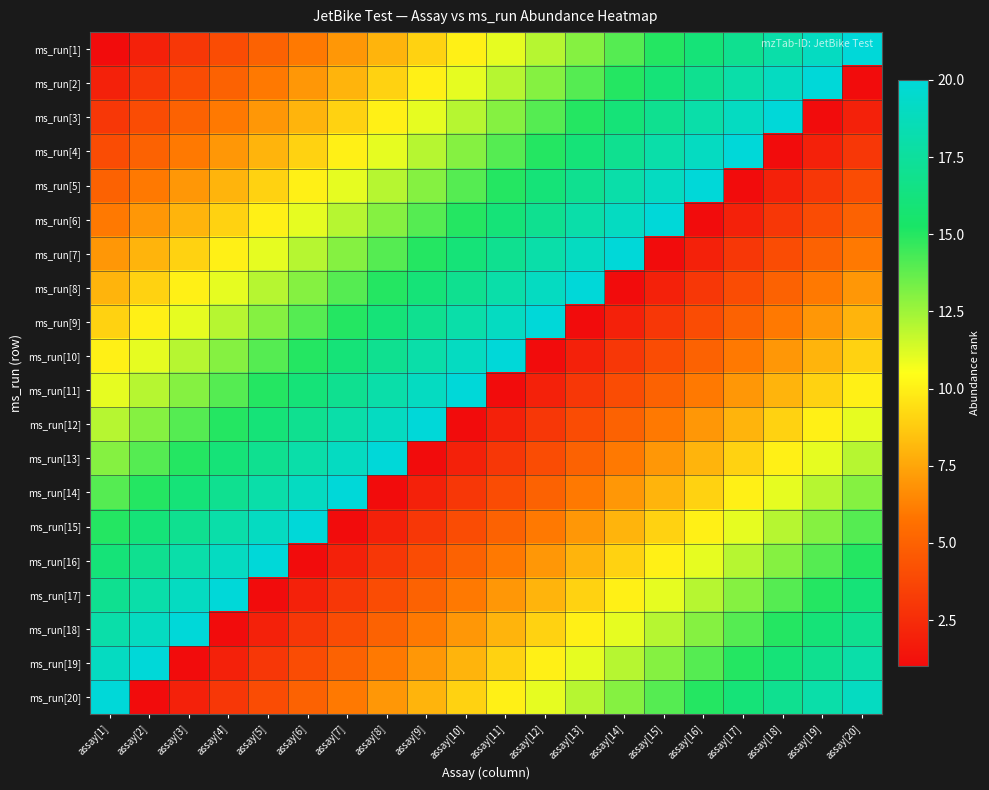

Reading right to left, list all the values displayed in this chart.

ms_run[1]: assay[20]=20	assay[19]=19	assay[18]=18	assay[17]=17	assay[16]=16	assay[15]=15	assay[14]=14	assay[13]=13	assay[12]=12	assay[11]=11	assay[10]=10	assay[9]=9	assay[8]=8	assay[7]=7	assay[6]=6	assay[5]=5	assay[4]=4	assay[3]=3	assay[2]=2	assay[1]=1
ms_run[2]: assay[20]=1	assay[19]=20	assay[18]=19	assay[17]=18	assay[16]=17	assay[15]=16	assay[14]=15	assay[13]=14	assay[12]=13	assay[11]=12	assay[10]=11	assay[9]=10	assay[8]=9	assay[7]=8	assay[6]=7	assay[5]=6	assay[4]=5	assay[3]=4	assay[2]=3	assay[1]=2
ms_run[3]: assay[20]=2	assay[19]=1	assay[18]=20	assay[17]=19	assay[16]=18	assay[15]=17	assay[14]=16	assay[13]=15	assay[12]=14	assay[11]=13	assay[10]=12	assay[9]=11	assay[8]=10	assay[7]=9	assay[6]=8	assay[5]=7	assay[4]=6	assay[3]=5	assay[2]=4	assay[1]=3
ms_run[4]: assay[20]=3	assay[19]=2	assay[18]=1	assay[17]=20	assay[16]=19	assay[15]=18	assay[14]=17	assay[13]=16	assay[12]=15	assay[11]=14	assay[10]=13	assay[9]=12	assay[8]=11	assay[7]=10	assay[6]=9	assay[5]=8	assay[4]=7	assay[3]=6	assay[2]=5	assay[1]=4
ms_run[5]: assay[20]=4	assay[19]=3	assay[18]=2	assay[17]=1	assay[16]=20	assay[15]=19	assay[14]=18	assay[13]=17	assay[12]=16	assay[11]=15	assay[10]=14	assay[9]=13	assay[8]=12	assay[7]=11	assay[6]=10	assay[5]=9	assay[4]=8	assay[3]=7	assay[2]=6	assay[1]=5
ms_run[6]: assay[20]=5	assay[19]=4	assay[18]=3	assay[17]=2	assay[16]=1	assay[15]=20	assay[14]=19	assay[13]=18	assay[12]=17	assay[11]=16	assay[10]=15	assay[9]=14	assay[8]=13	assay[7]=12	assay[6]=11	assay[5]=10	assay[4]=9	assay[3]=8	assay[2]=7	assay[1]=6
ms_run[7]: assay[20]=6	assay[19]=5	assay[18]=4	assay[17]=3	assay[16]=2	assay[15]=1	assay[14]=20	assay[13]=19	assay[12]=18	assay[11]=17	assay[10]=16	assay[9]=15	assay[8]=14	assay[7]=13	assay[6]=12	assay[5]=11	assay[4]=10	assay[3]=9	assay[2]=8	assay[1]=7
ms_run[8]: assay[20]=7	assay[19]=6	assay[18]=5	assay[17]=4	assay[16]=3	assay[15]=2	assay[14]=1	assay[13]=20	assay[12]=19	assay[11]=18	assay[10]=17	assay[9]=16	assay[8]=15	assay[7]=14	assay[6]=13	assay[5]=12	assay[4]=11	assay[3]=10	assay[2]=9	assay[1]=8
ms_run[9]: assay[20]=8	assay[19]=7	assay[18]=6	assay[17]=5	assay[16]=4	assay[15]=3	assay[14]=2	assay[13]=1	assay[12]=20	assay[11]=19	assay[10]=18	assay[9]=17	assay[8]=16	assay[7]=15	assay[6]=14	assay[5]=13	assay[4]=12	assay[3]=11	assay[2]=10	assay[1]=9
ms_run[10]: assay[20]=9	assay[19]=8	assay[18]=7	assay[17]=6	assay[16]=5	assay[15]=4	assay[14]=3	assay[13]=2	assay[12]=1	assay[11]=20	assay[10]=19	assay[9]=18	assay[8]=17	assay[7]=16	assay[6]=15	assay[5]=14	assay[4]=13	assay[3]=12	assay[2]=11	assay[1]=10
ms_run[11]: assay[20]=10	assay[19]=9	assay[18]=8	assay[17]=7	assay[16]=6	assay[15]=5	assay[14]=4	assay[13]=3	assay[12]=2	assay[11]=1	assay[10]=20	assay[9]=19	assay[8]=18	assay[7]=17	assay[6]=16	assay[5]=15	assay[4]=14	assay[3]=13	assay[2]=12	assay[1]=11
ms_run[12]: assay[20]=11	assay[19]=10	assay[18]=9	assay[17]=8	assay[16]=7	assay[15]=6	assay[14]=5	assay[13]=4	assay[12]=3	assay[11]=2	assay[10]=1	assay[9]=20	assay[8]=19	assay[7]=18	assay[6]=17	assay[5]=16	assay[4]=15	assay[3]=14	assay[2]=13	assay[1]=12
ms_run[13]: assay[20]=12	assay[19]=11	assay[18]=10	assay[17]=9	assay[16]=8	assay[15]=7	assay[14]=6	assay[13]=5	assay[12]=4	assay[11]=3	assay[10]=2	assay[9]=1	assay[8]=20	assay[7]=19	assay[6]=18	assay[5]=17	assay[4]=16	assay[3]=15	assay[2]=14	assay[1]=13
ms_run[14]: assay[20]=13	assay[19]=12	assay[18]=11	assay[17]=10	assay[16]=9	assay[15]=8	assay[14]=7	assay[13]=6	assay[12]=5	assay[11]=4	assay[10]=3	assay[9]=2	assay[8]=1	assay[7]=20	assay[6]=19	assay[5]=18	assay[4]=17	assay[3]=16	assay[2]=15	assay[1]=14
ms_run[15]: assay[20]=14	assay[19]=13	assay[18]=12	assay[17]=11	assay[16]=10	assay[15]=9	assay[14]=8	assay[13]=7	assay[12]=6	assay[11]=5	assay[10]=4	assay[9]=3	assay[8]=2	assay[7]=1	assay[6]=20	assay[5]=19	assay[4]=18	assay[3]=17	assay[2]=16	assay[1]=15
ms_run[16]: assay[20]=15	assay[19]=14	assay[18]=13	assay[17]=12	assay[16]=11	assay[15]=10	assay[14]=9	assay[13]=8	assay[12]=7	assay[11]=6	assay[10]=5	assay[9]=4	assay[8]=3	assay[7]=2	assay[6]=1	assay[5]=20	assay[4]=19	assay[3]=18	assay[2]=17	assay[1]=16
ms_run[17]: assay[20]=16	assay[19]=15	assay[18]=14	assay[17]=13	assay[16]=12	assay[15]=11	assay[14]=10	assay[13]=9	assay[12]=8	assay[11]=7	assay[10]=6	assay[9]=5	assay[8]=4	assay[7]=3	assay[6]=2	assay[5]=1	assay[4]=20	assay[3]=19	assay[2]=18	assay[1]=17
ms_run[18]: assay[20]=17	assay[19]=16	assay[18]=15	assay[17]=14	assay[16]=13	assay[15]=12	assay[14]=11	assay[13]=10	assay[12]=9	assay[11]=8	assay[10]=7	assay[9]=6	assay[8]=5	assay[7]=4	assay[6]=3	assay[5]=2	assay[4]=1	assay[3]=20	assay[2]=19	assay[1]=18
ms_run[19]: assay[20]=18	assay[19]=17	assay[18]=16	assay[17]=15	assay[16]=14	assay[15]=13	assay[14]=12	assay[13]=11	assay[12]=10	assay[11]=9	assay[10]=8	assay[9]=7	assay[8]=6	assay[7]=5	assay[6]=4	assay[5]=3	assay[4]=2	assay[3]=1	assay[2]=20	assay[1]=19
ms_run[20]: assay[20]=19	assay[19]=18	assay[18]=17	assay[17]=16	assay[16]=15	assay[15]=14	assay[14]=13	assay[13]=12	assay[12]=11	assay[11]=10	assay[10]=9	assay[9]=8	assay[8]=7	assay[7]=6	assay[6]=5	assay[5]=4	assay[4]=3	assay[3]=2	assay[2]=1	assay[1]=20